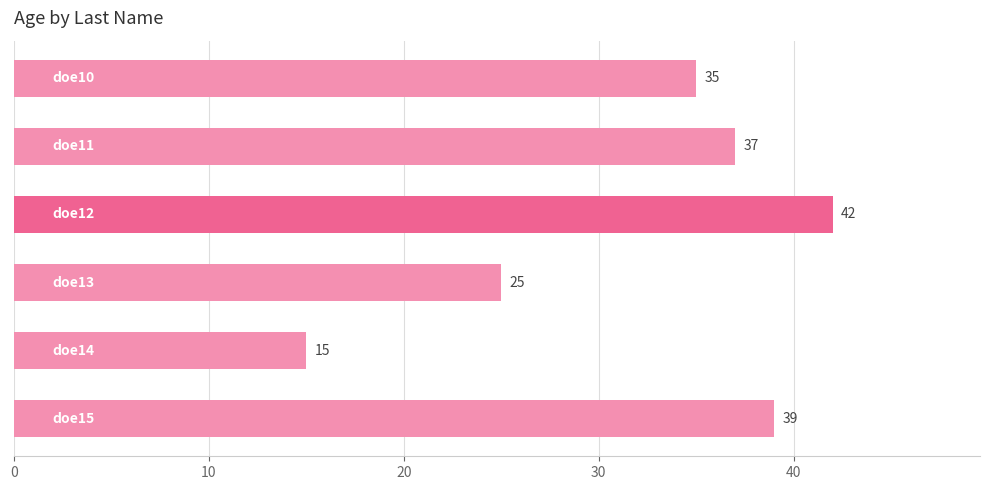

What is the value of the 3rd bar from the top?

42